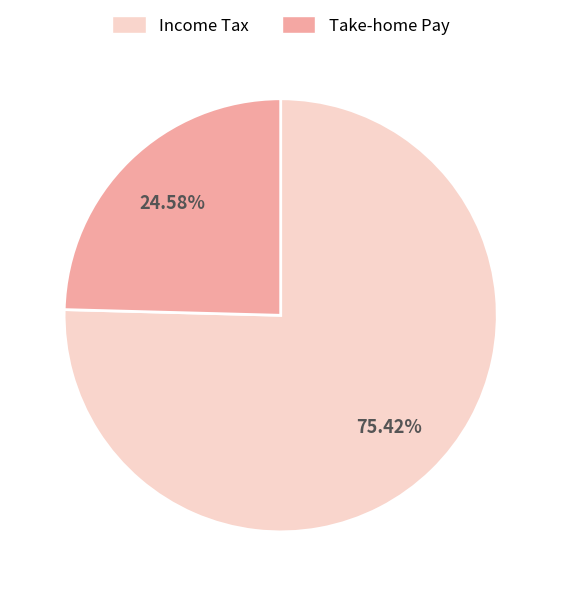

Does any single category account for the majority?

Yes